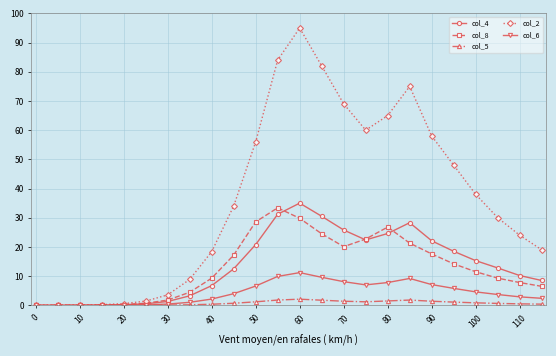

Does the chart display data point markers on the line(s)?

Yes